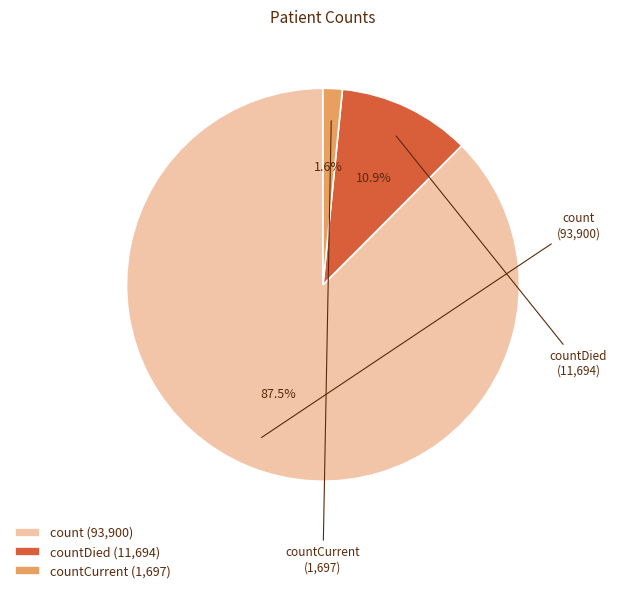

Combined, do countDied (11,694) and count (93,900) account for over 50%?

Yes